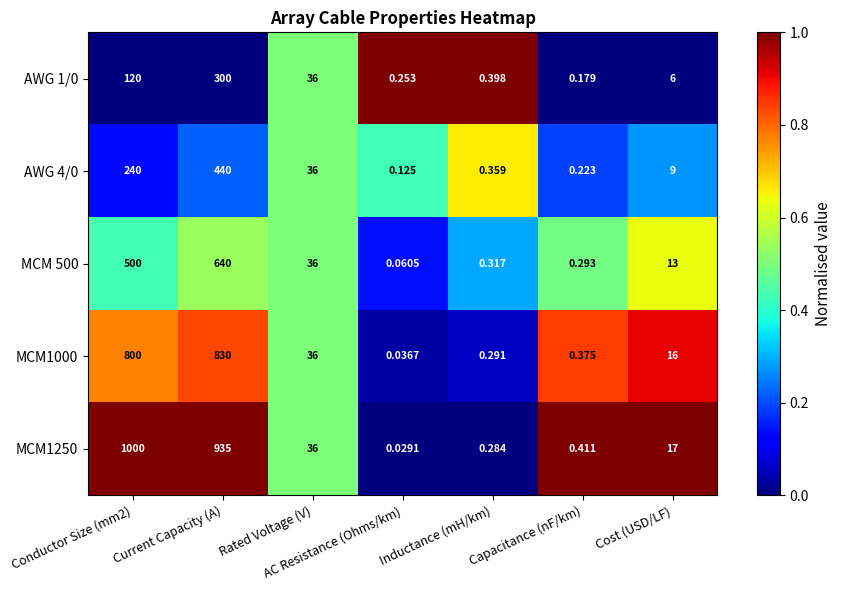

Where is MCM1250 nearest to the value 500?

Current Capacity (A)